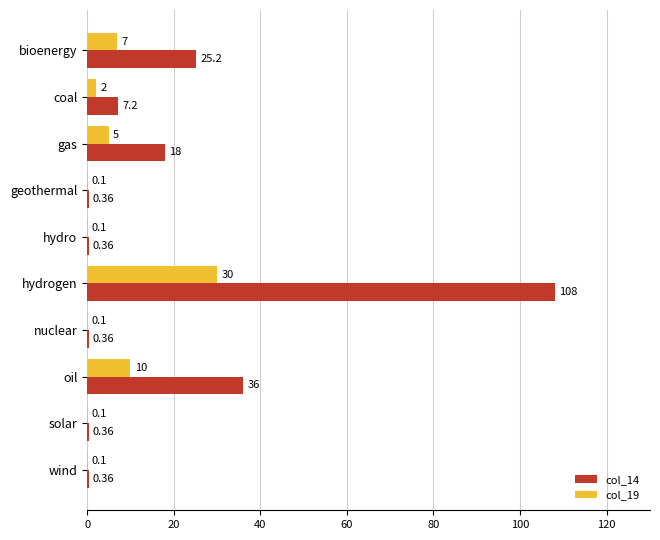

Is the value of col_14 at gas greater than the value of col_19 at hydro?

Yes